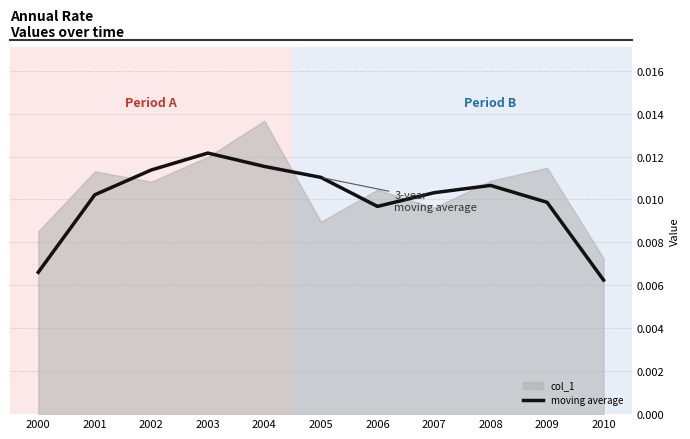

Rank the categories by value from highest to lowest.

2003, 2004, 2002, 2005, 2008, 2007, 2001, 2009, 2006, 2000, 2010